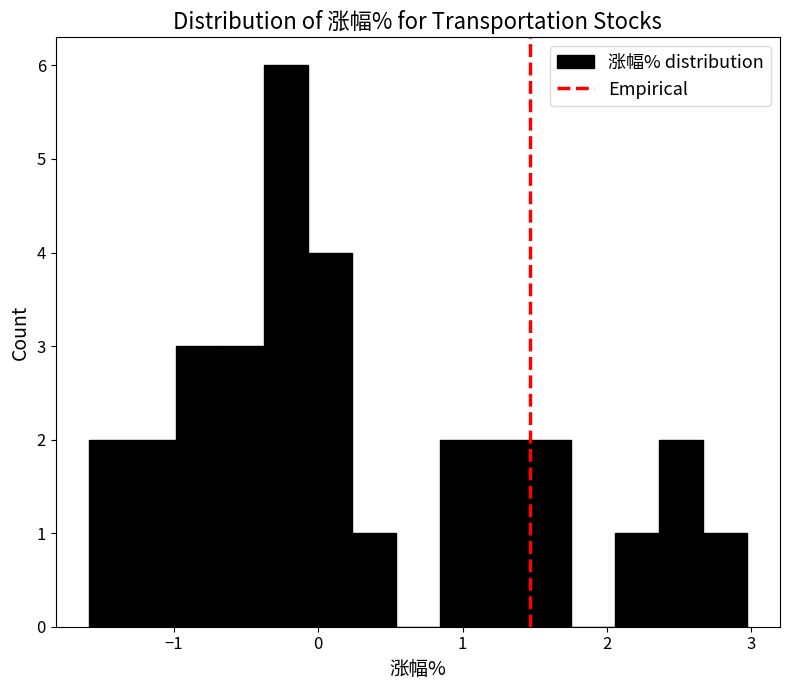

Read against the x-axis, roughly where is the centre of the tallest bar?

-0.2